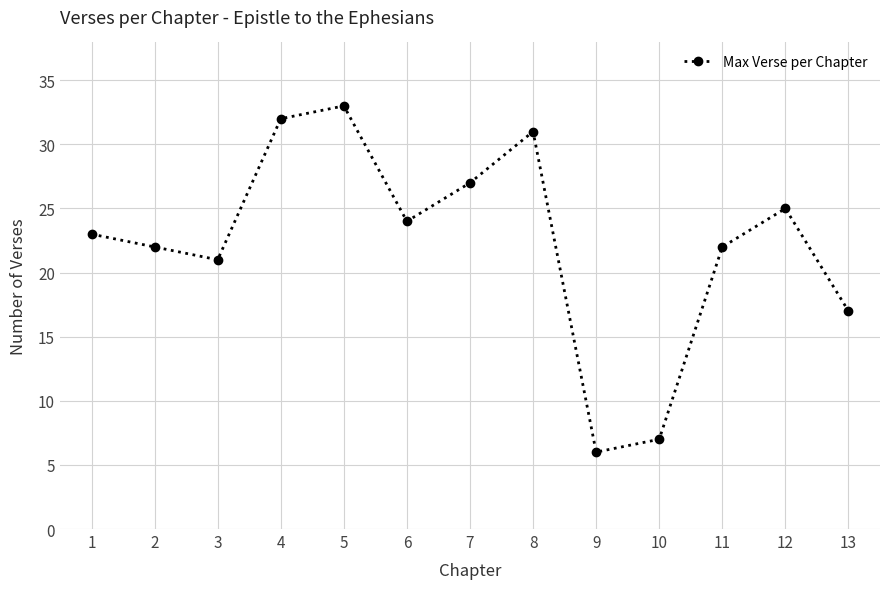

Read the value at 2.

22